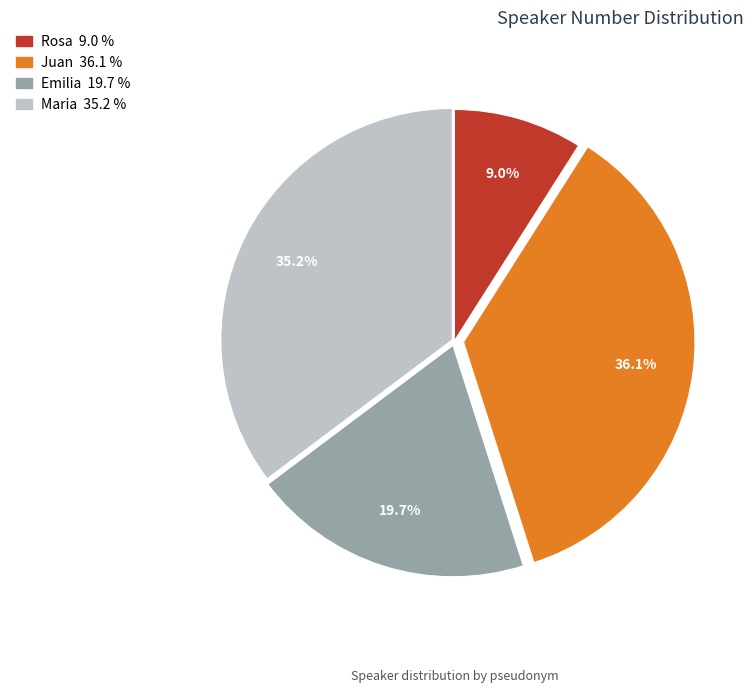

What portion of the pie excludes Emilia?

80.3%